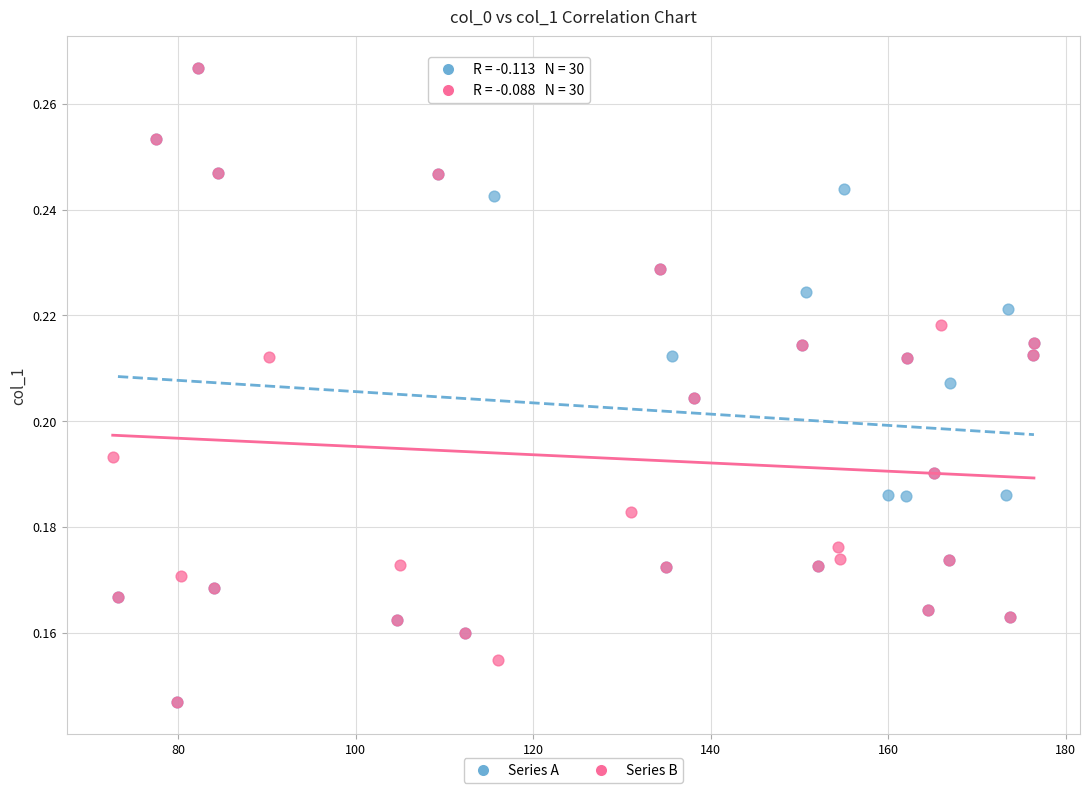

What are all the series names shown in the legend?

Series A, Series B